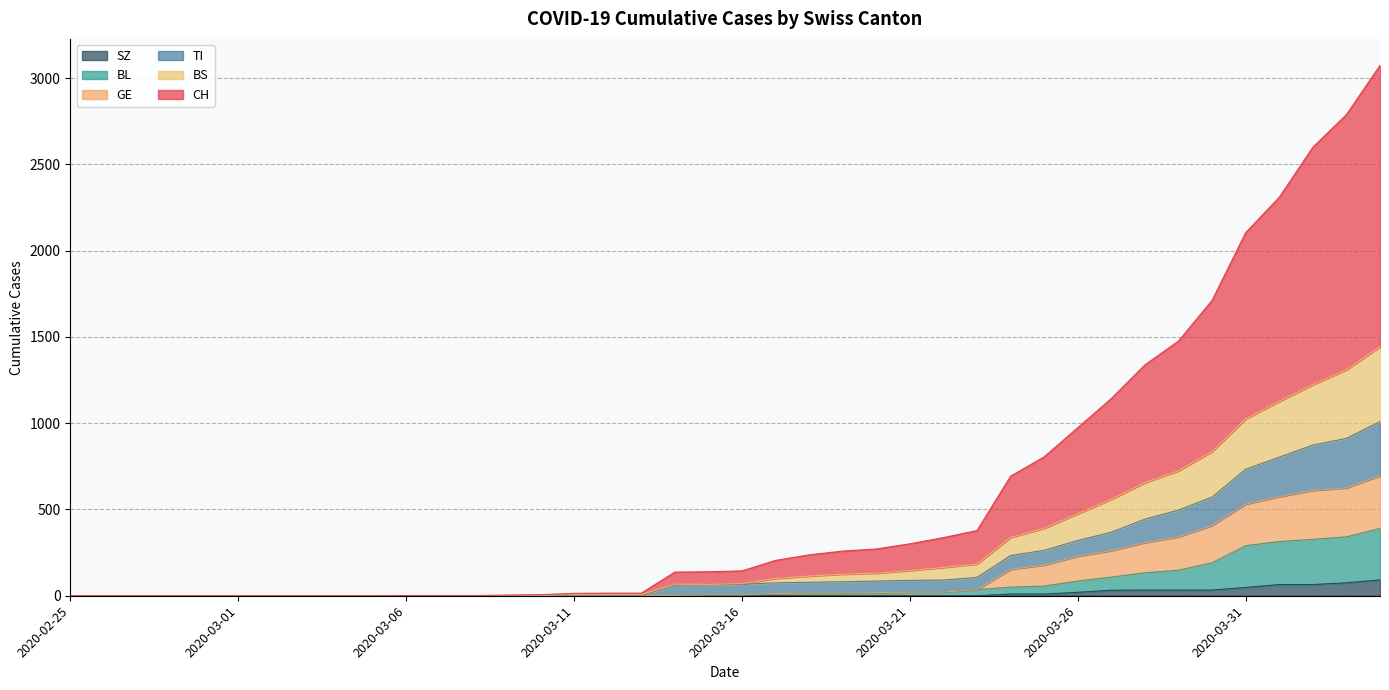

Does the chart display data point markers on the line(s)?

No